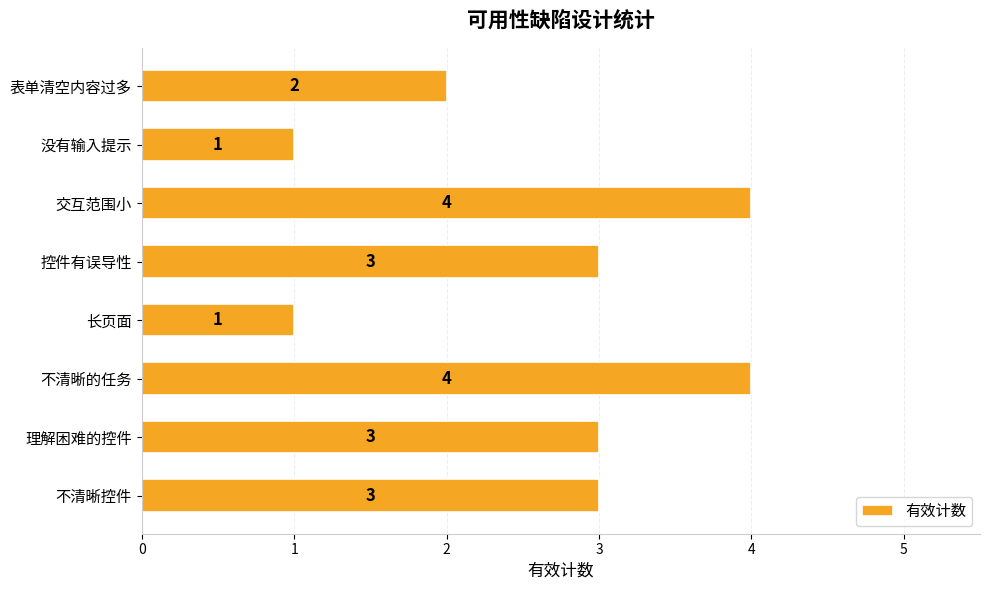

Reading top to bottom, extract all data points from this chart.

2	1	4	3	1	4	3	3